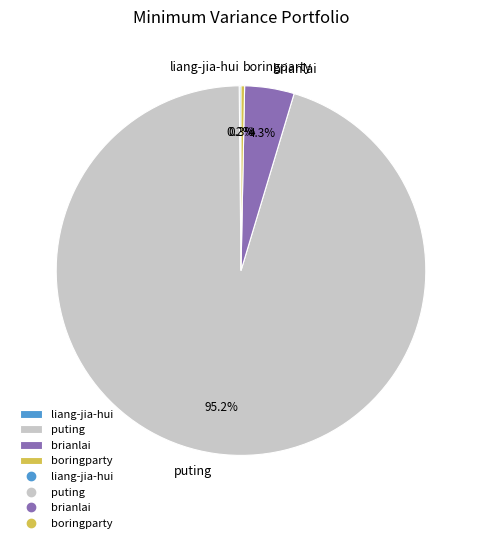

What is the total percentage of puting and boringparty?

95.5%